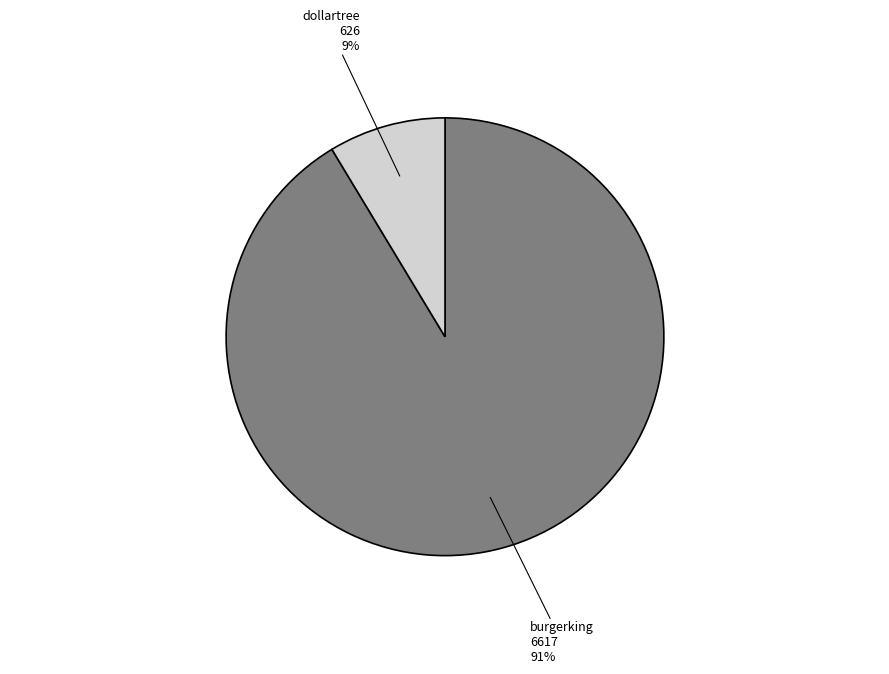

Is there a majority slice in this chart?

Yes